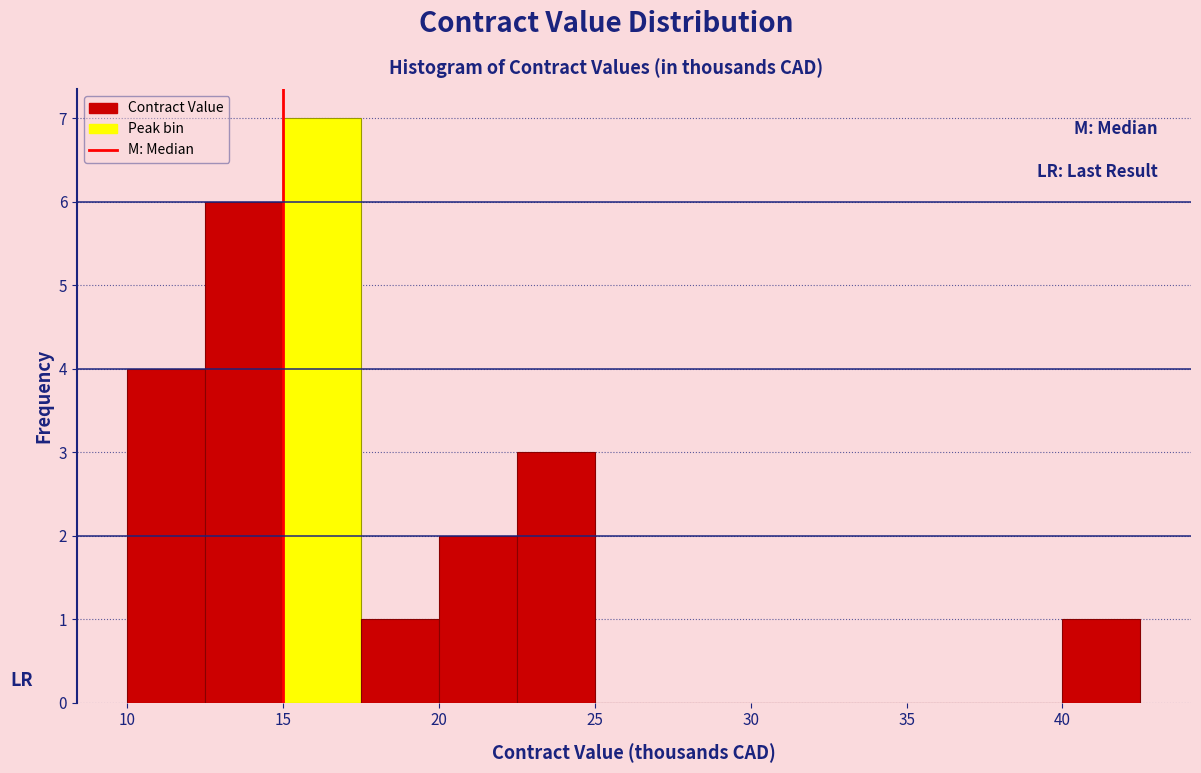

Which range on the x-axis has the tallest bar?

15.0 to 17.5